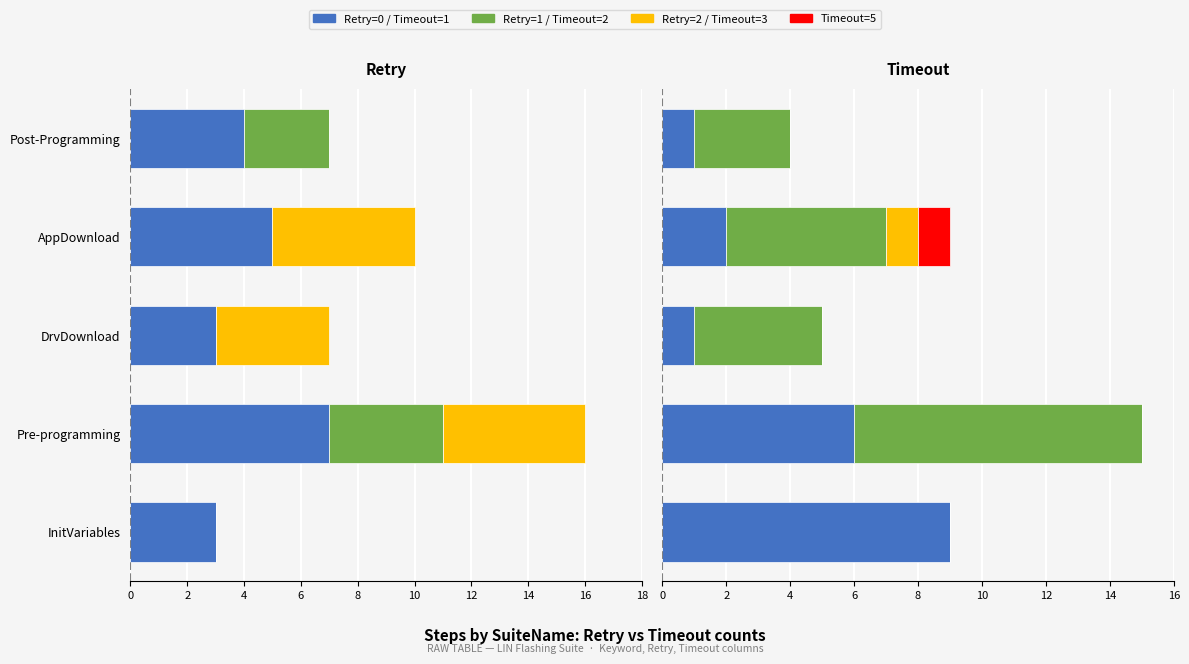

The Timeout=3 series shows 0 at DrvDownload. True or false?

False